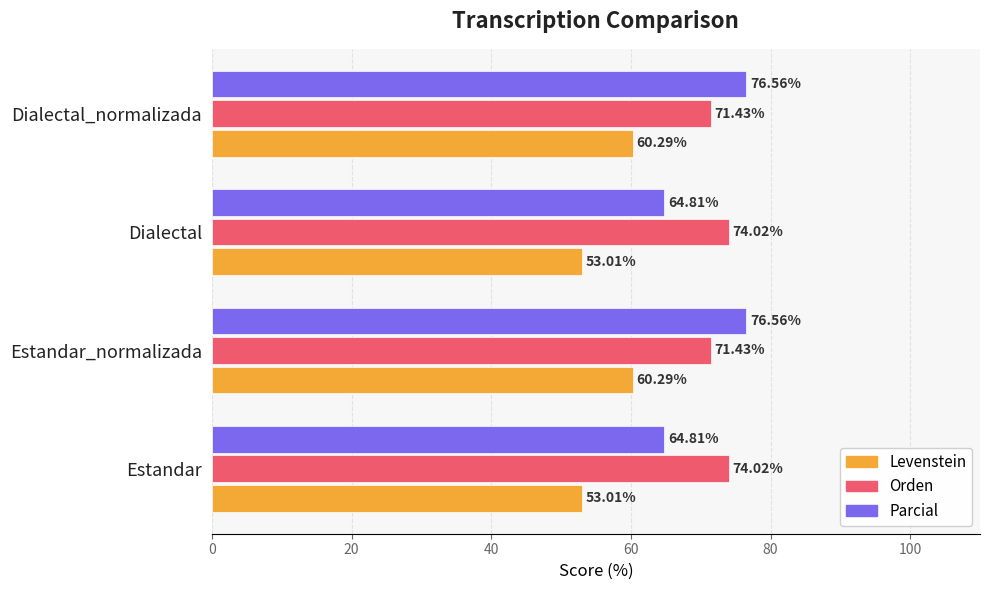

At Dialectal, list the series in order from largest to smallest.

Orden, Parcial, Levenstein